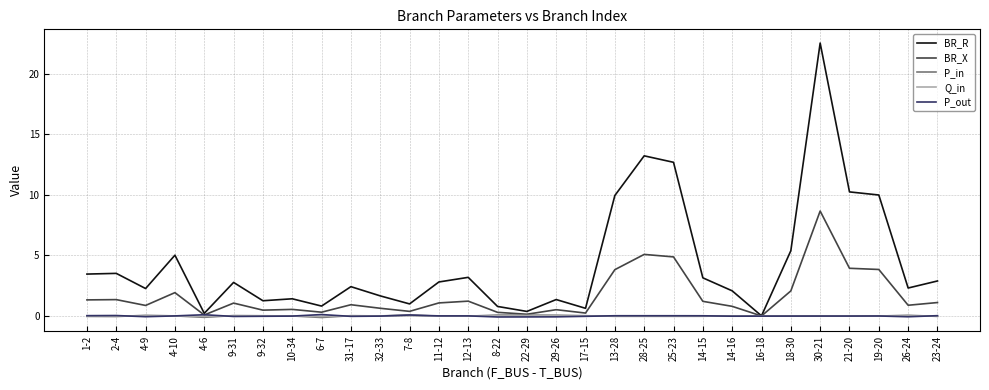

Is the value of BR_X at 12-13 greater than the value of Q_in at 2-4?

Yes